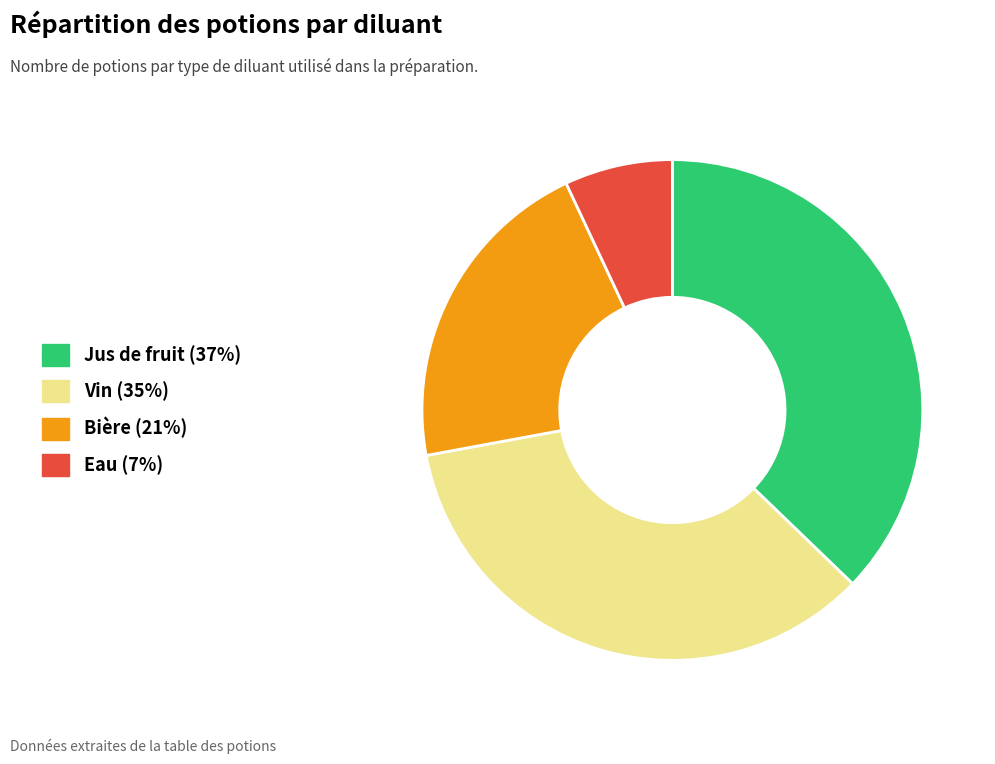

What is the ratio of the value at Jus de fruit to the value at Bière?

1.8